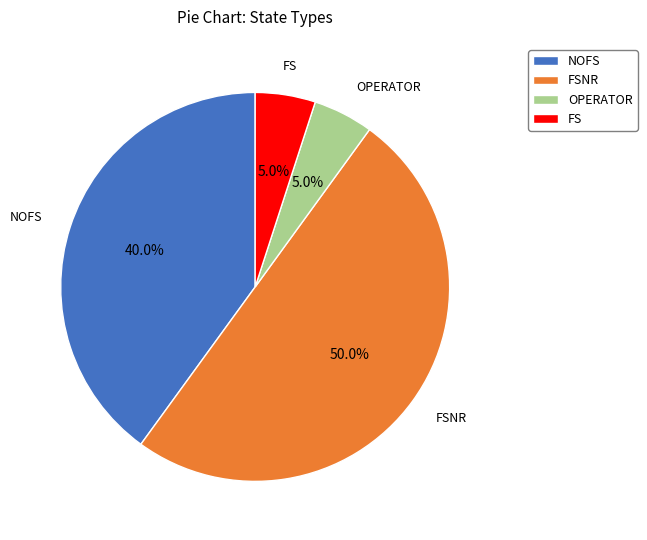

Is the sum of OPERATOR and NOFS greater than half?

No